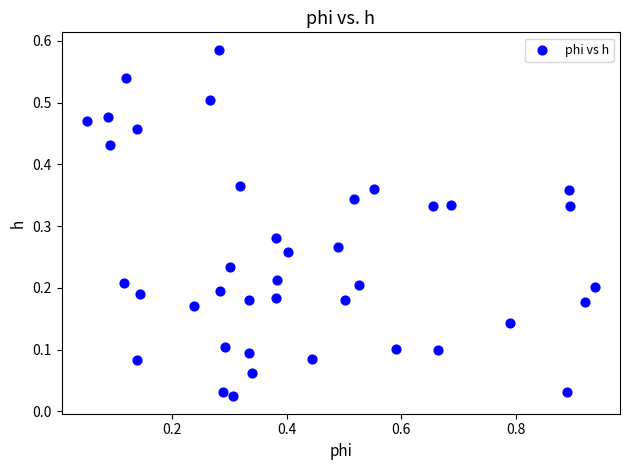

What is the range of X values (max minus min)?

0.9